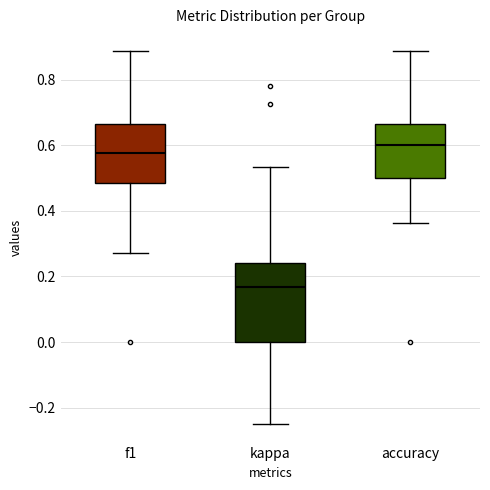

Reading left to right, transcribe this box plot: for each box, give where its median line is, the range the box spans, and where its two whiskers end, as read against the y-axis. The values are not printed on the chart, so give them approximately, as read against the axis.

f1: median 0.58, box 0.48 to 0.66, whiskers 0.28 to 0.88
kappa: median 0.16, box 0.00 to 0.24, whiskers -0.24 to 0.54
accuracy: median 0.60, box 0.50 to 0.66, whiskers 0.36 to 0.88